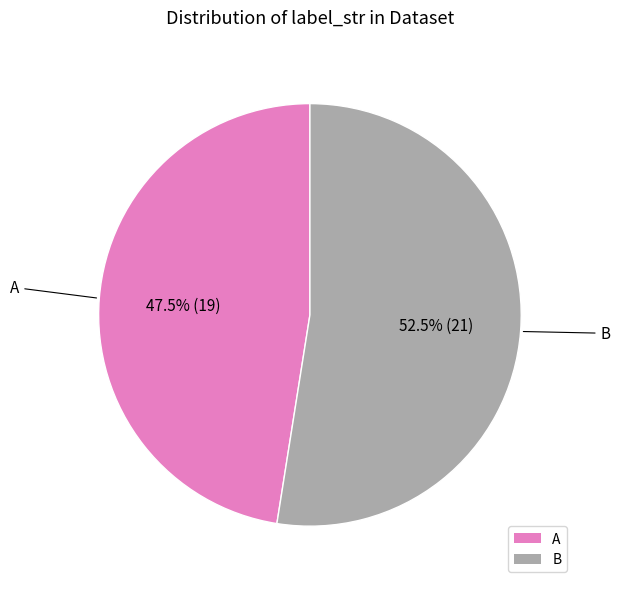

What portion of the pie excludes A?

52.5%